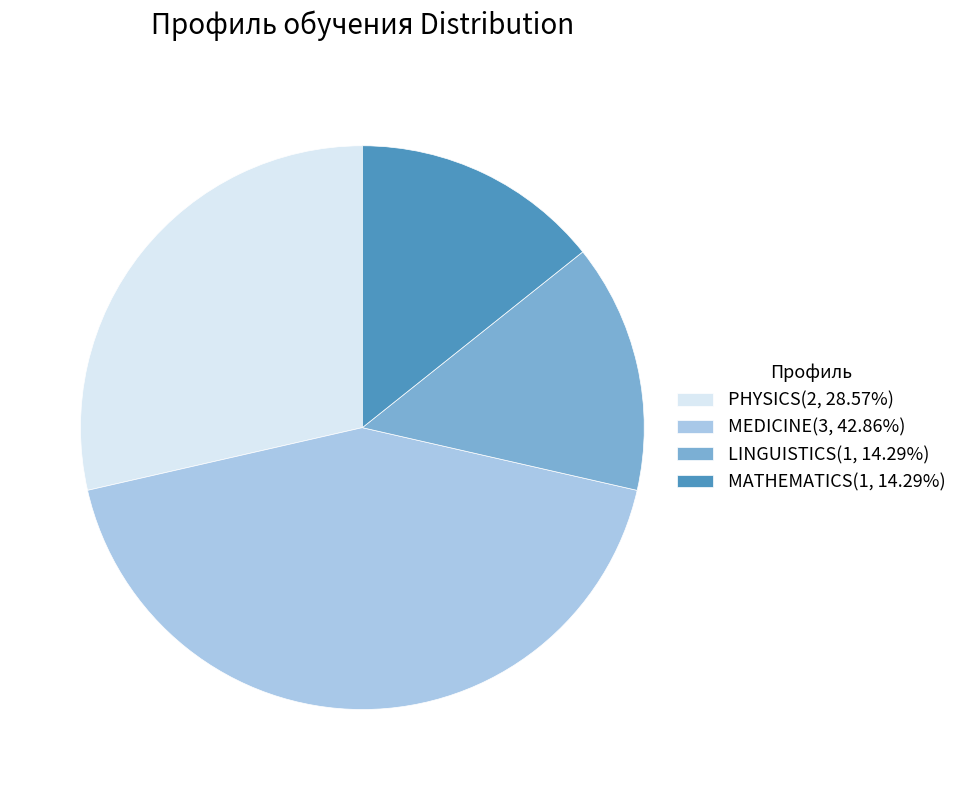

What is the ratio of the value at MEDICINE(3, 42.86%) to the value at PHYSICS(2, 28.57%)?

1.5